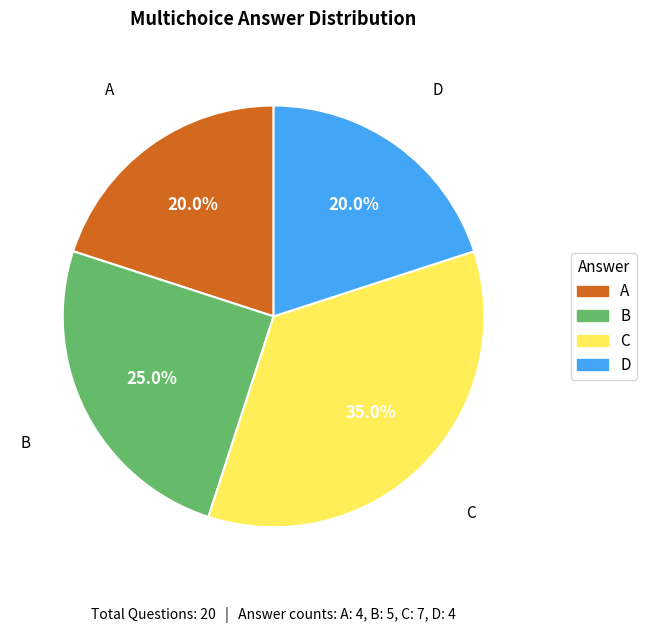

What is the ratio of the value at B to the value at C?

0.7